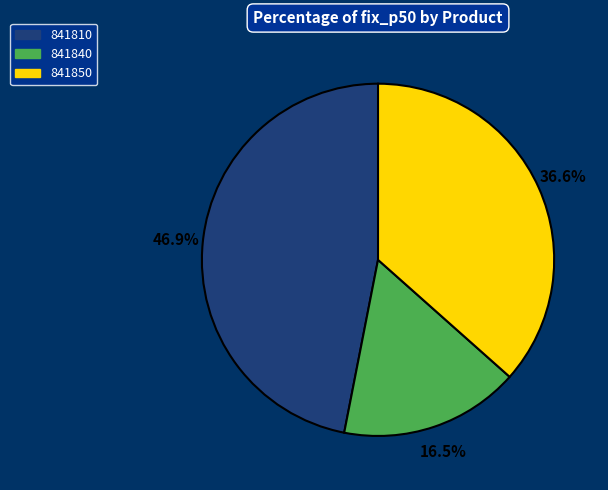

How many segments does this pie chart have?

3